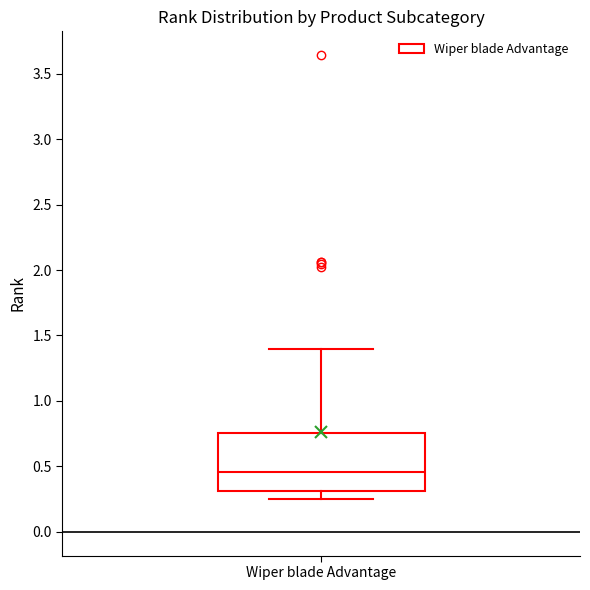

Read this box plot against the y-axis: the position of the median line, the range covered by the box, and the ends of both whiskers. The values are not printed on the chart, so give them approximately, as read against the axis.

median 0.45, box 0.30 to 0.75, whiskers 0.25 to 1.40